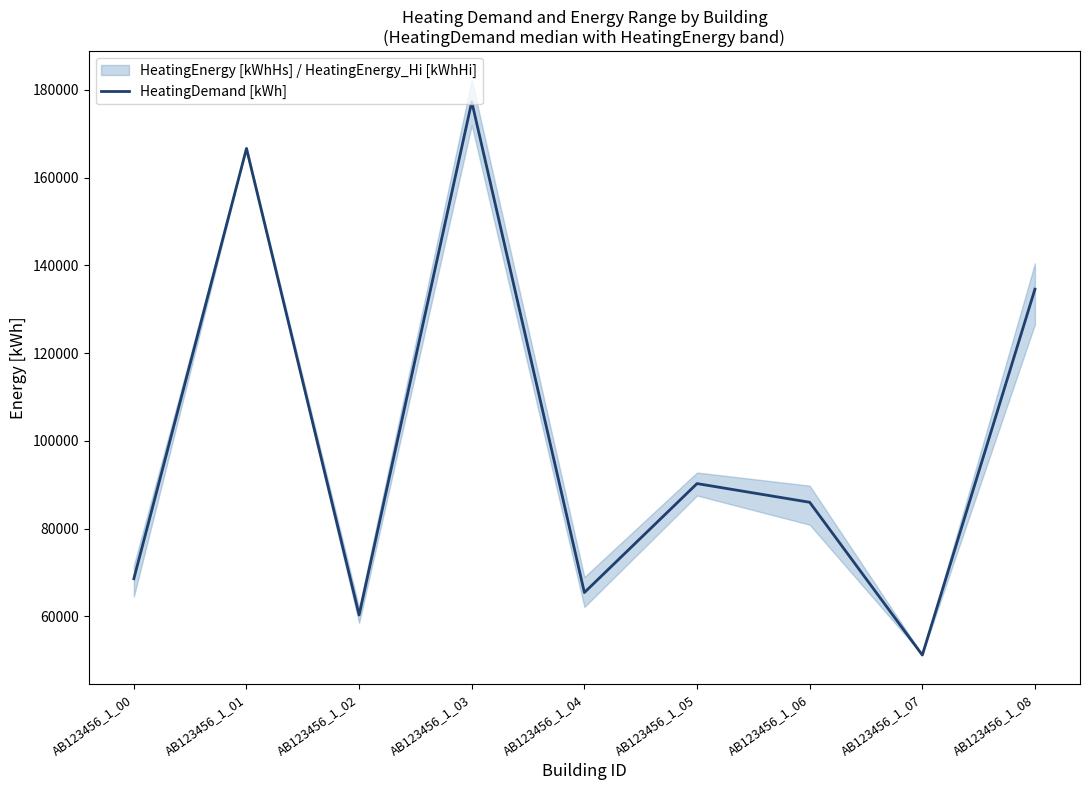

Approximately how many times larger is the value at AB123456_1_06 compared to AB123456_1_07?

1.7